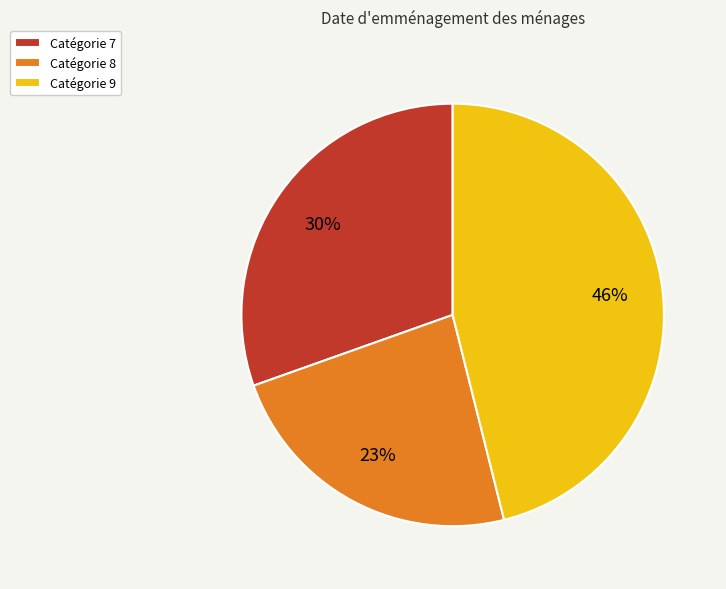

What percentage is the Catégorie 8 slice, to the nearest percent?

23%